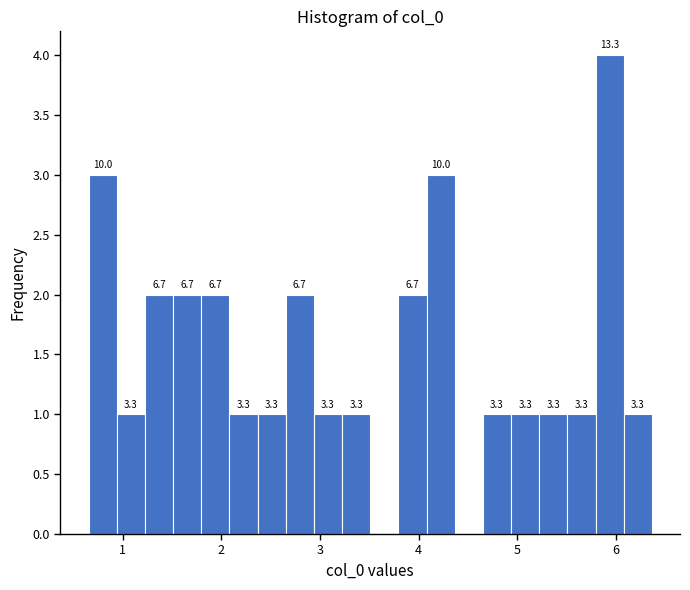

Read against the x-axis, roughly where is the centre of the tallest bar?

5.9